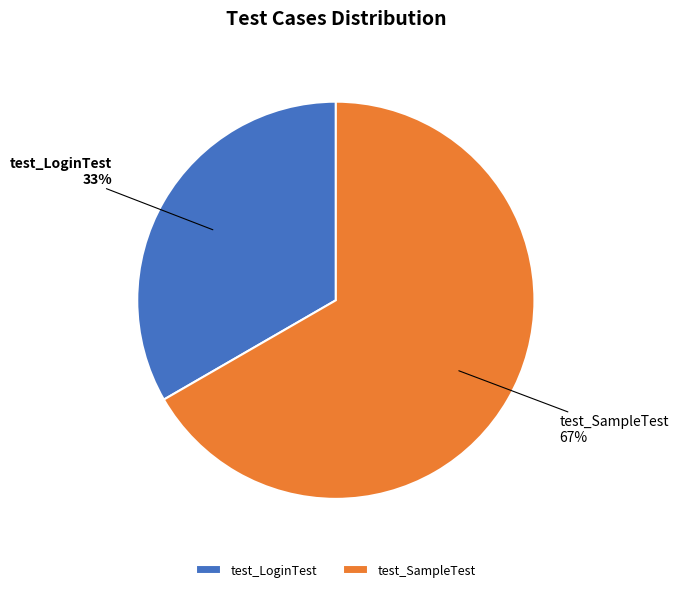

Approximately how many times larger is the value at test_LoginTest compared to test_SampleTest?

0.5